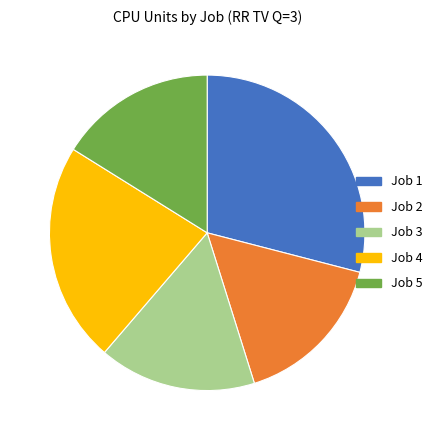

The Job 1 slice represents 37% of the pie. True or false?

False